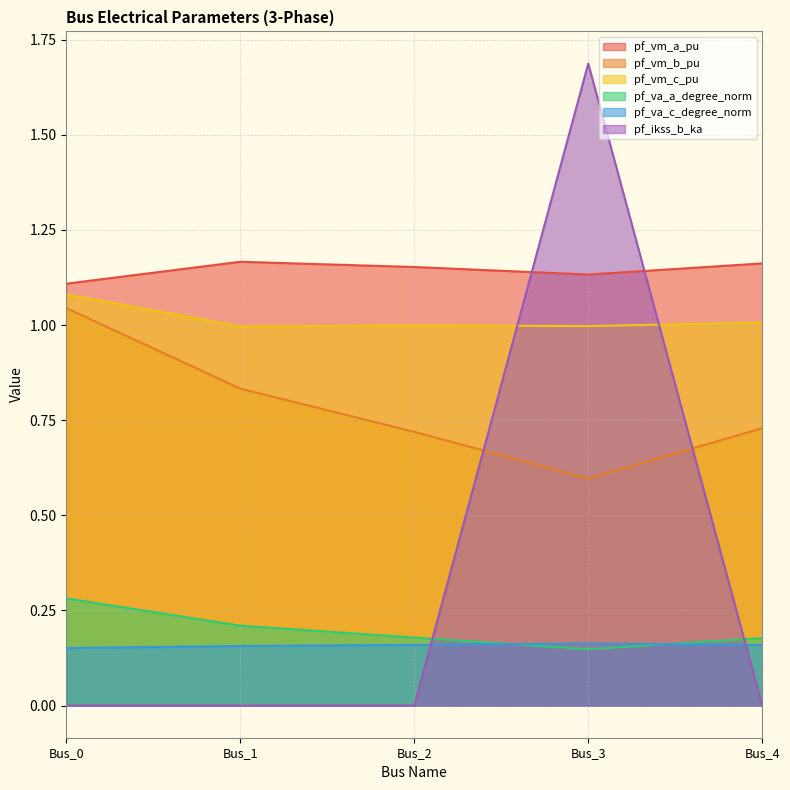

At which label is pf_ikss_b_ka closest to 0?

Bus_0